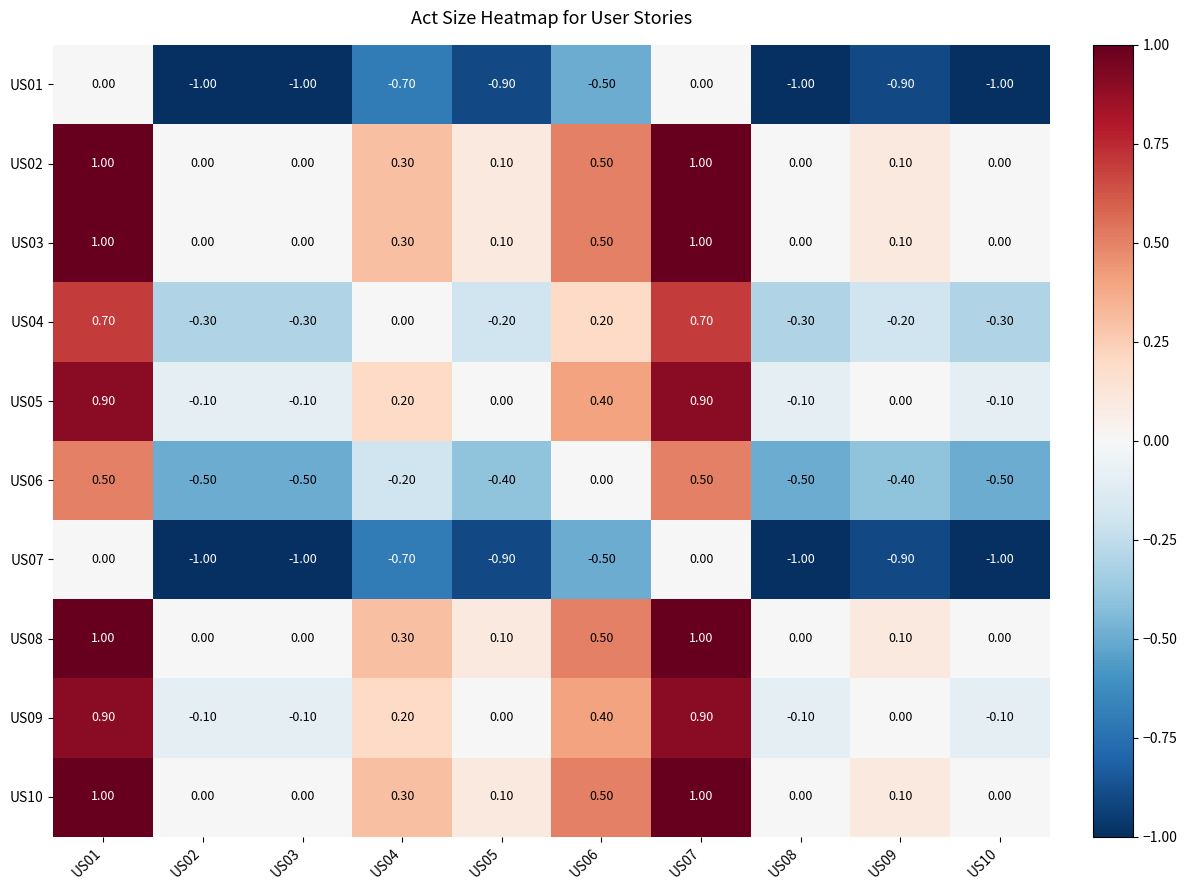

What is the difference between the highest and lowest values at US03?

1.0